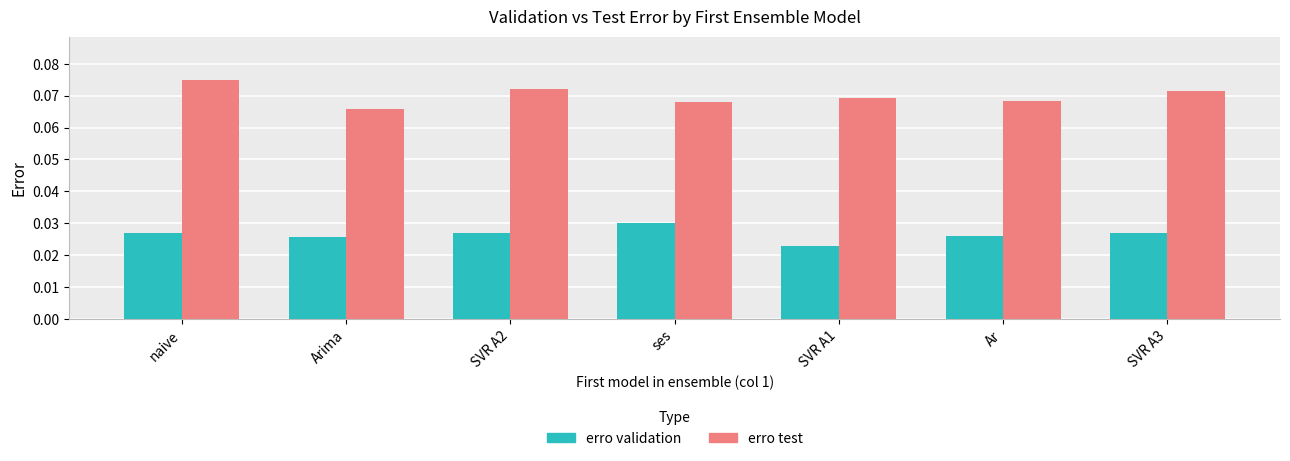

How many data points does each series have?

7